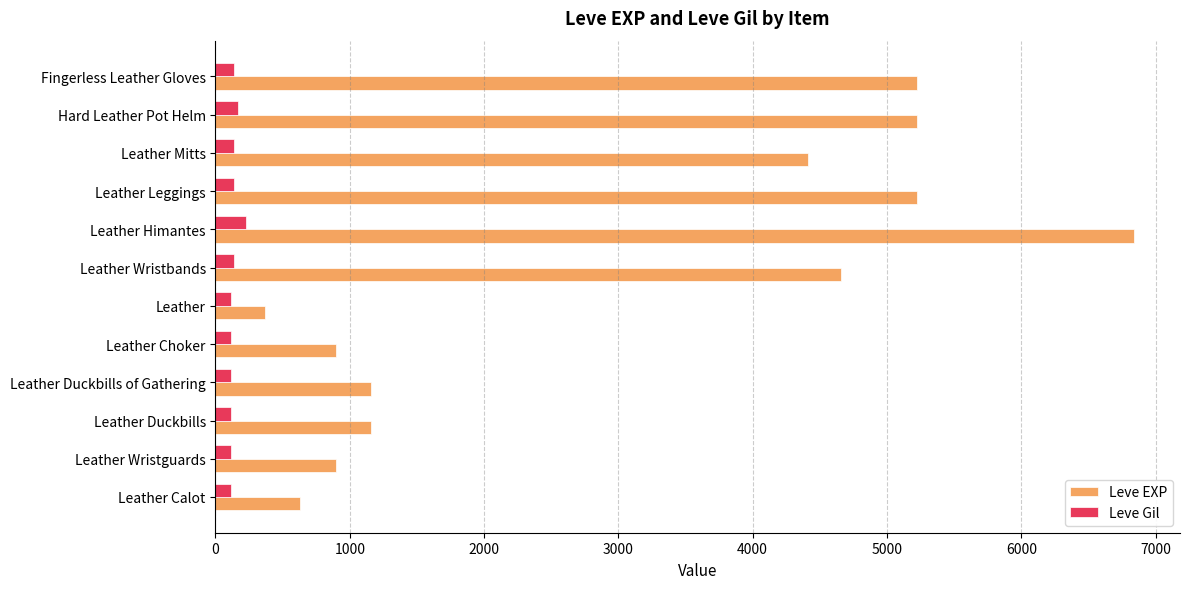

What is the sum of all Leve Gil values?

1628